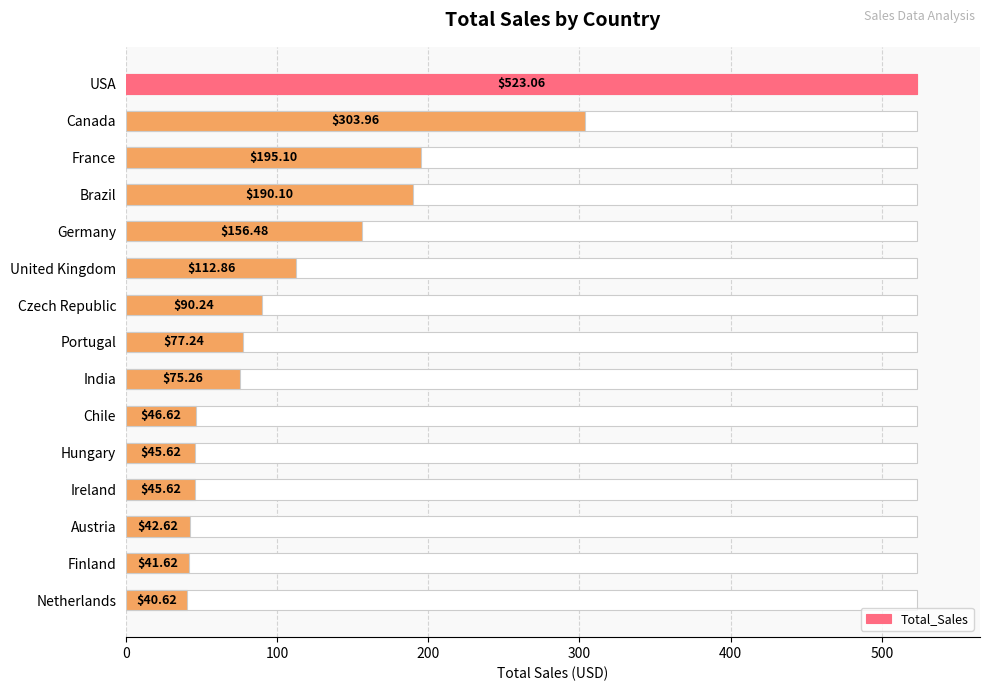

How many bars are there in total?

15